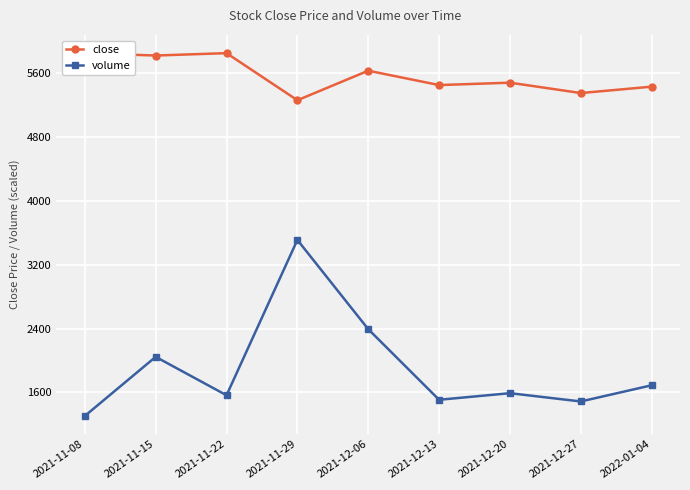

True or false: volume and close cross at least once.

False